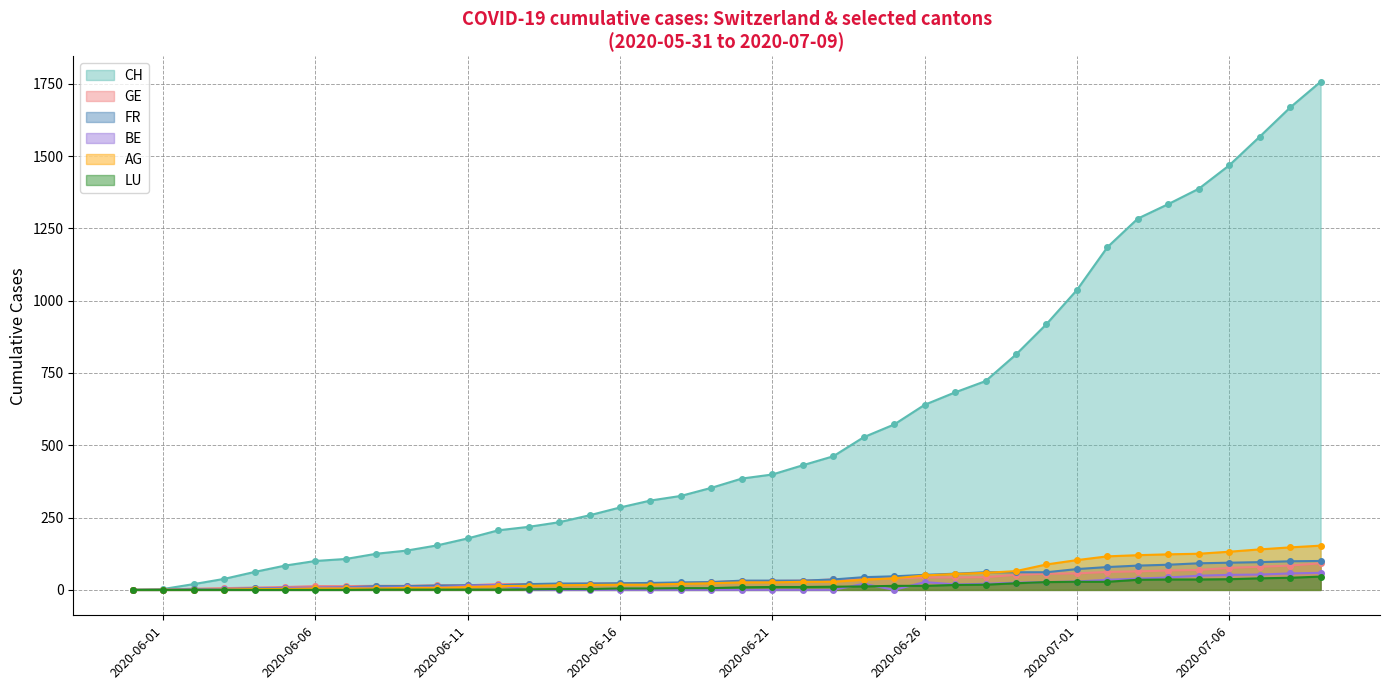

How many data points in LU are above 9?

19